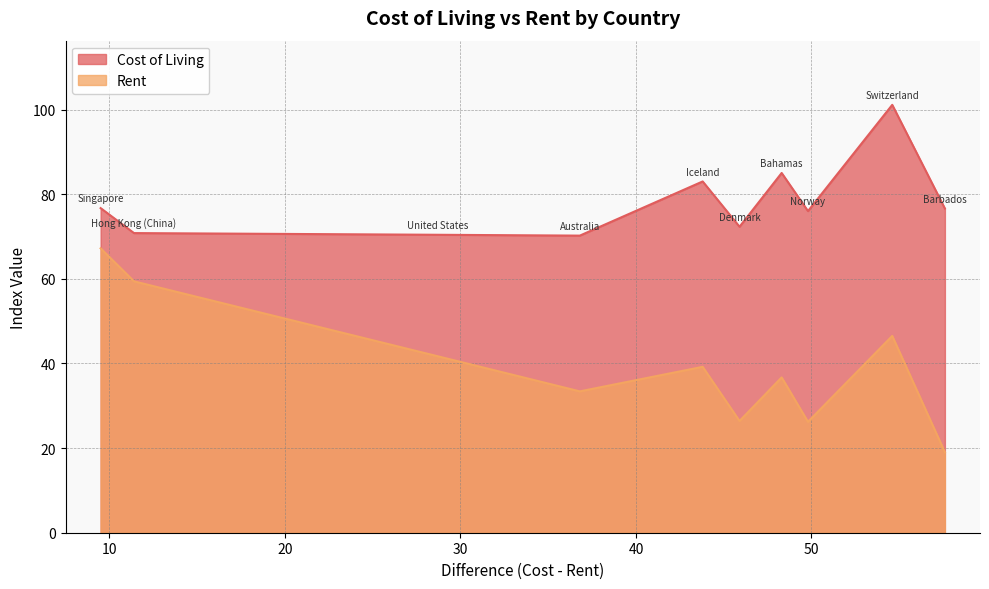

List the series in order of their overall mean, lowest first.

Rent, Cost of Living